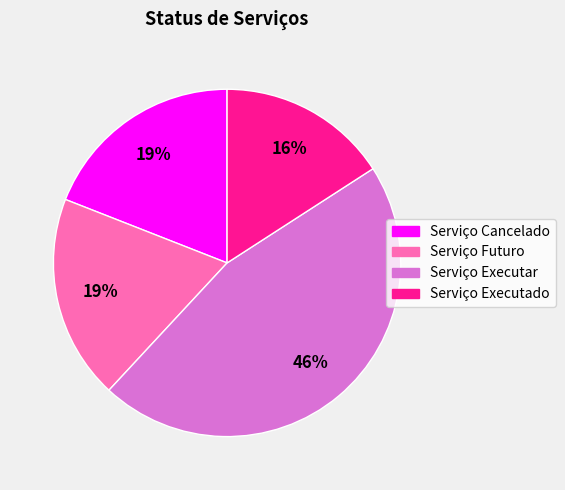

Approximately how many times larger is the value at Serviço Executado compared to Serviço Futuro?

0.8